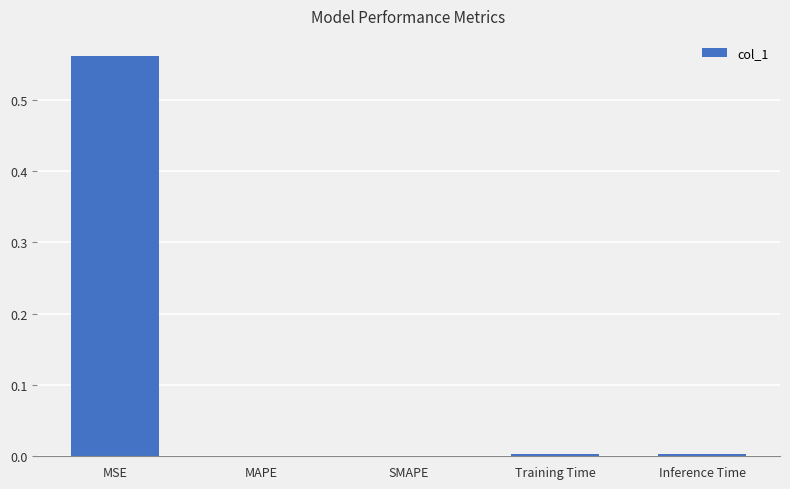

Is it true that the value at SMAPE is 0.0?

True